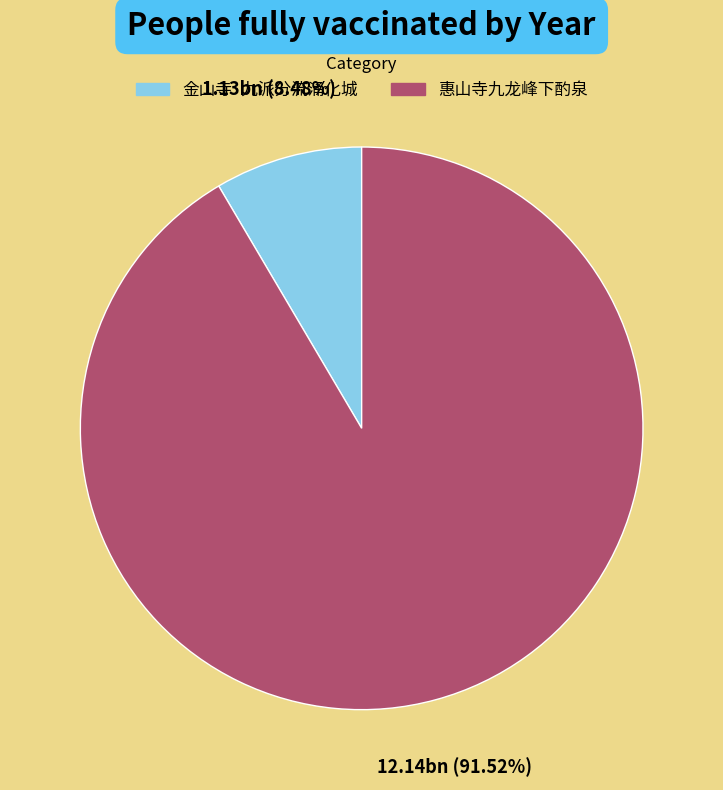

True or false: 惠山寺九龙峰下酌泉 accounts for 92% of the total.

True